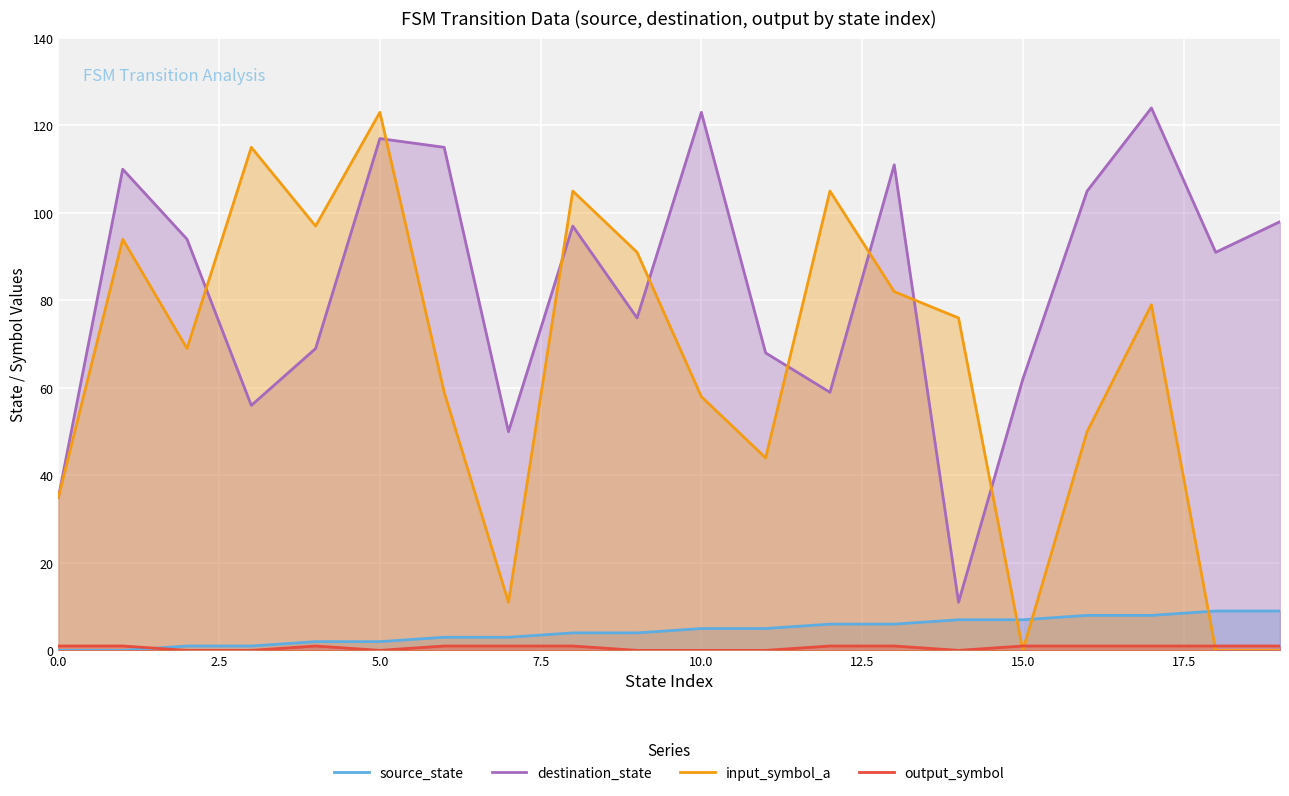

True or false: input_symbol_a has a value of 0 at 15.0.

True